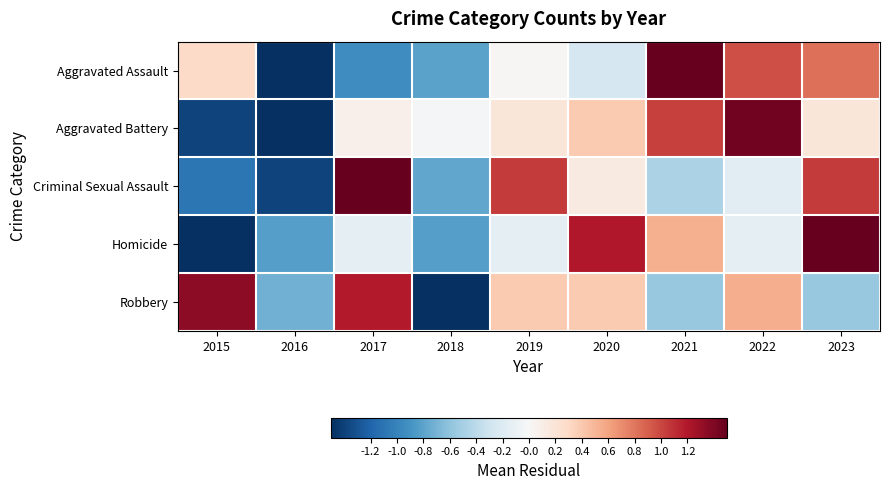

At how many categories does at least one series exceed 0?

7